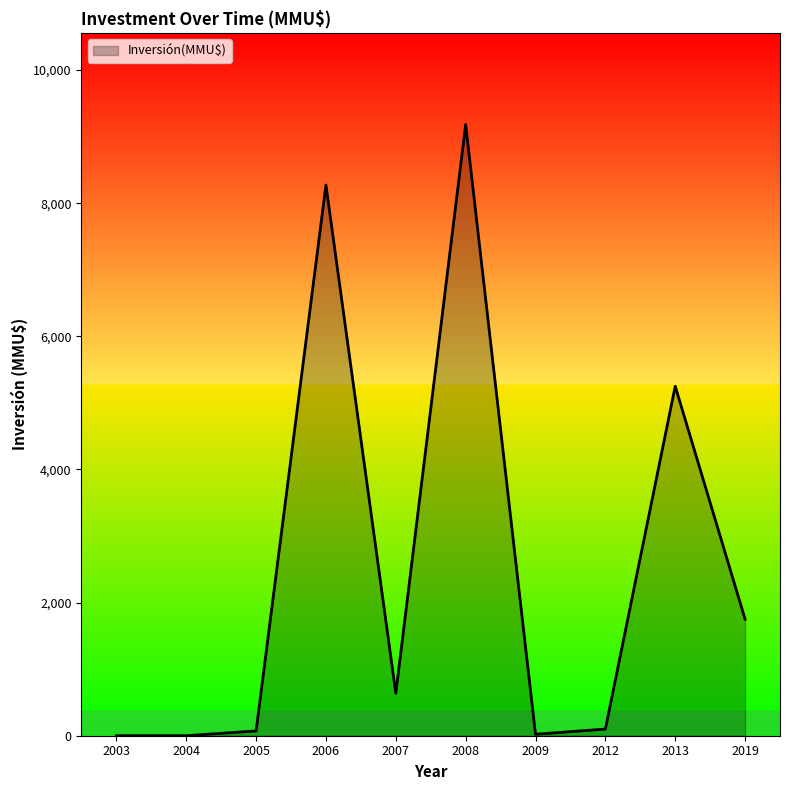

How many lines are shown in the chart?

1